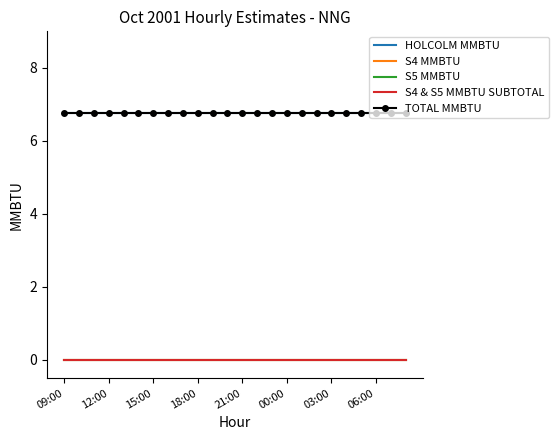

Count the number of data series in this chart.

5